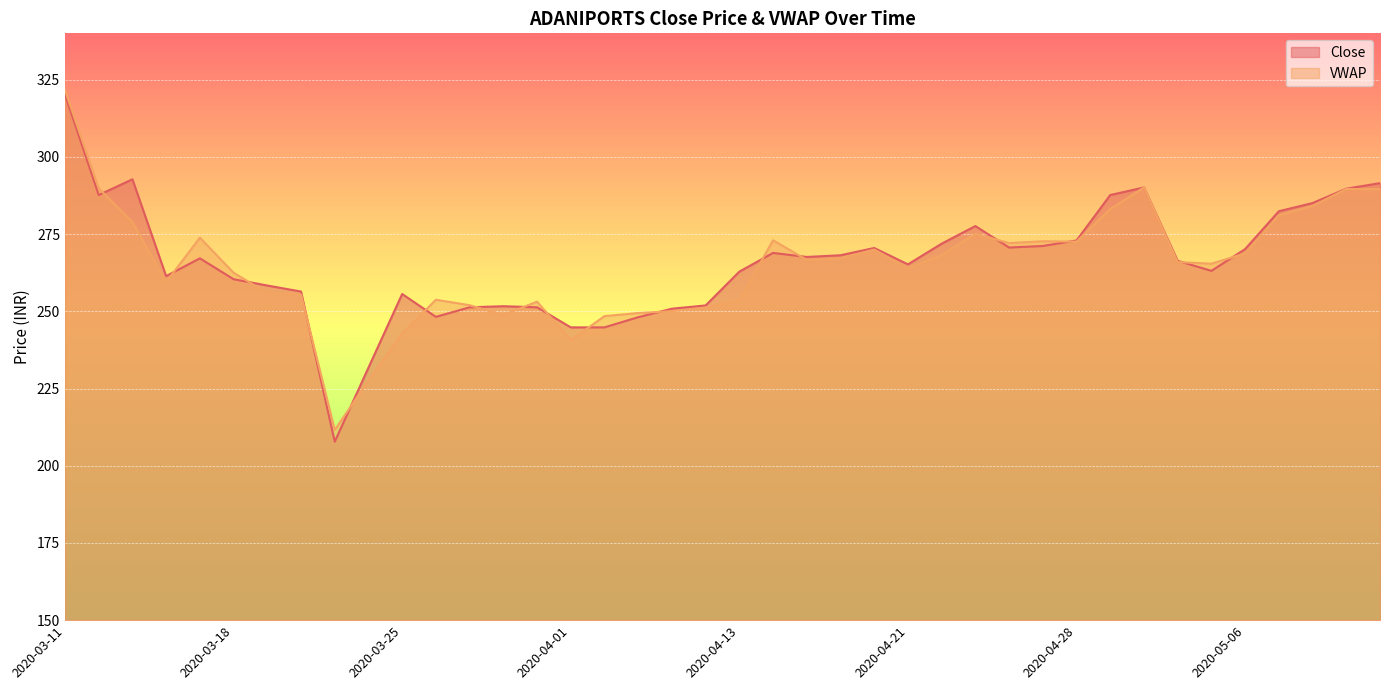

Between 2020-04-03 and 2020-03-31, which is larger?

2020-03-31